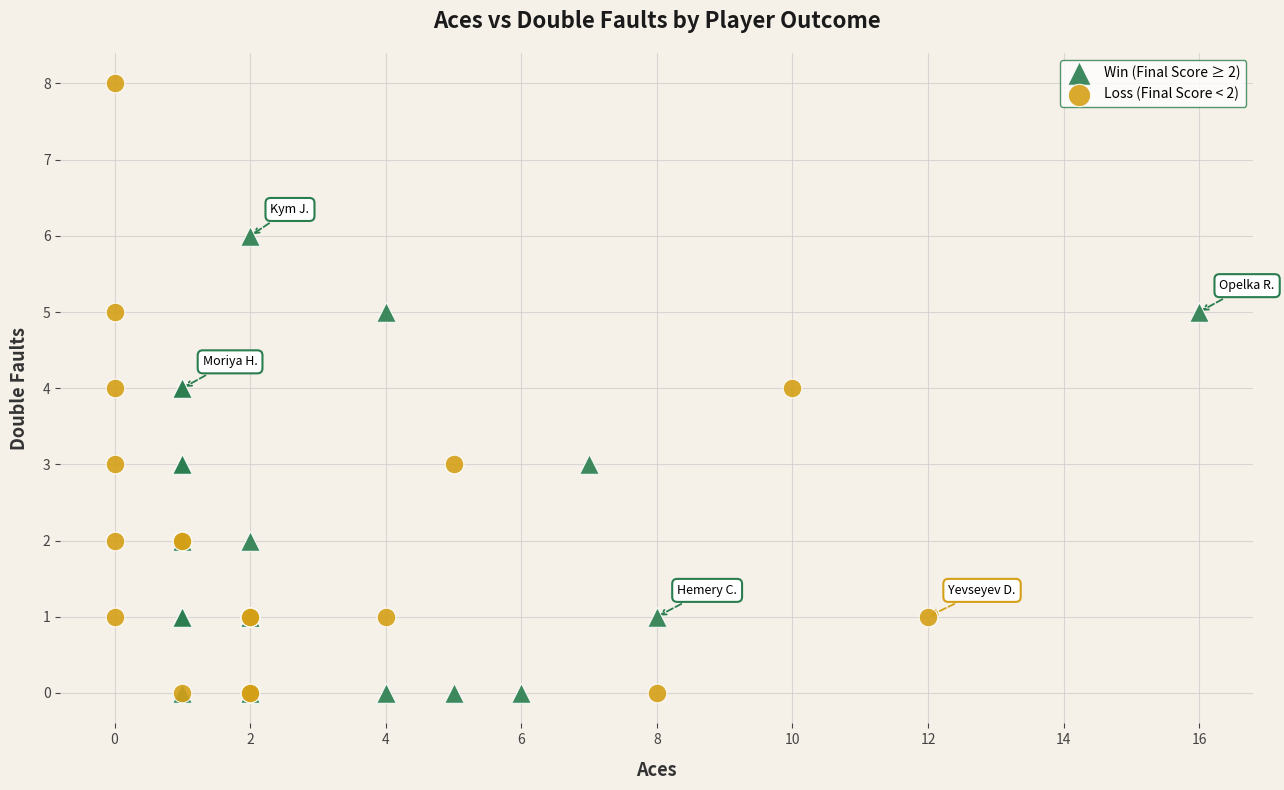

Which series has the largest Y range (max minus min)?

Loss (Final Score < 2)